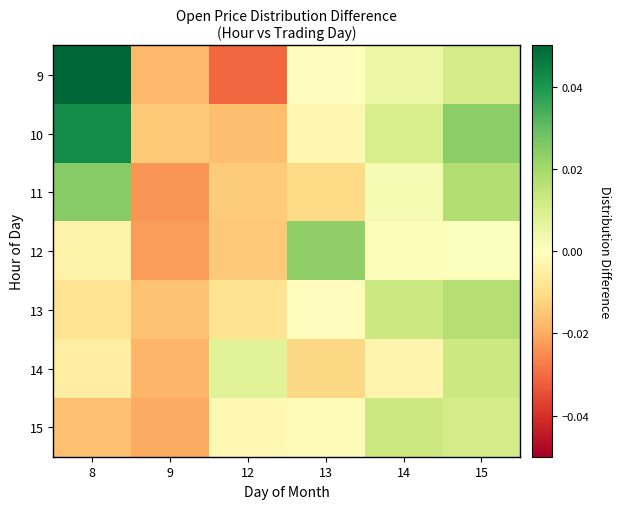

Which category has the lowest value across all series?

12